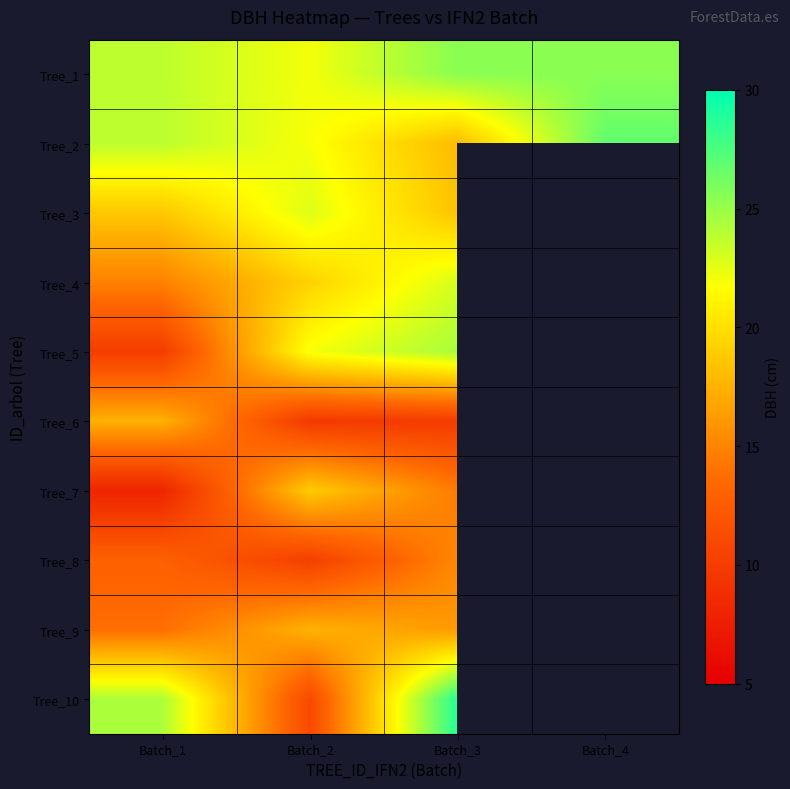

At which label does Tree_3 first exceed 22?

Batch_2